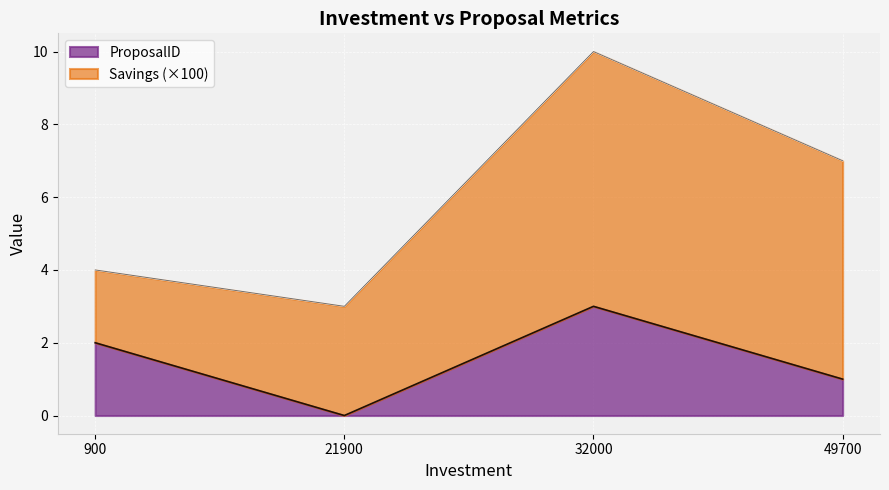

Rank the categories by value from highest to lowest.

32000, 900, 49700, 21900